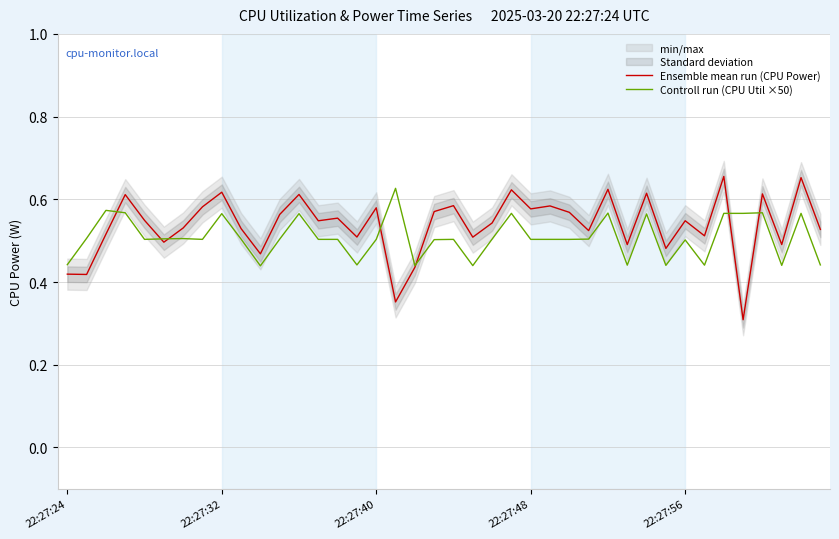

At which category is the sum across all series the highest?

34